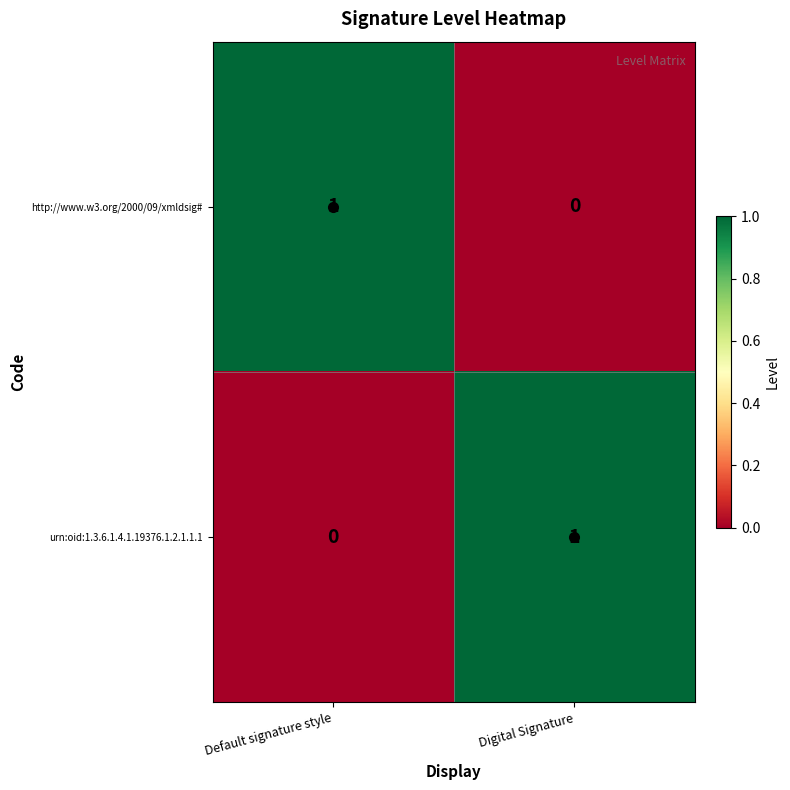

How many series are shown in this chart?

2